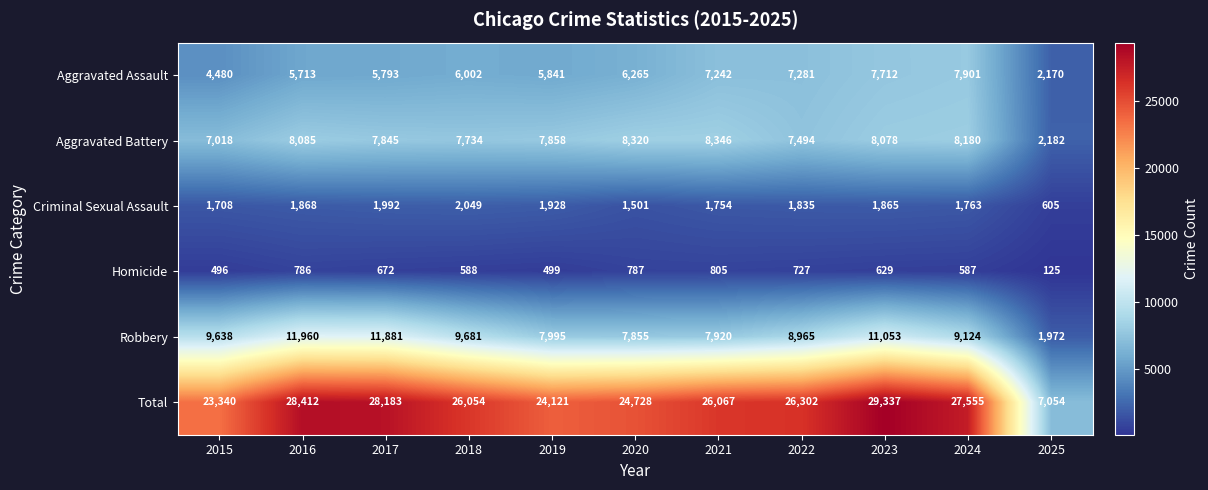

Which series has the largest total across all categories?

Total